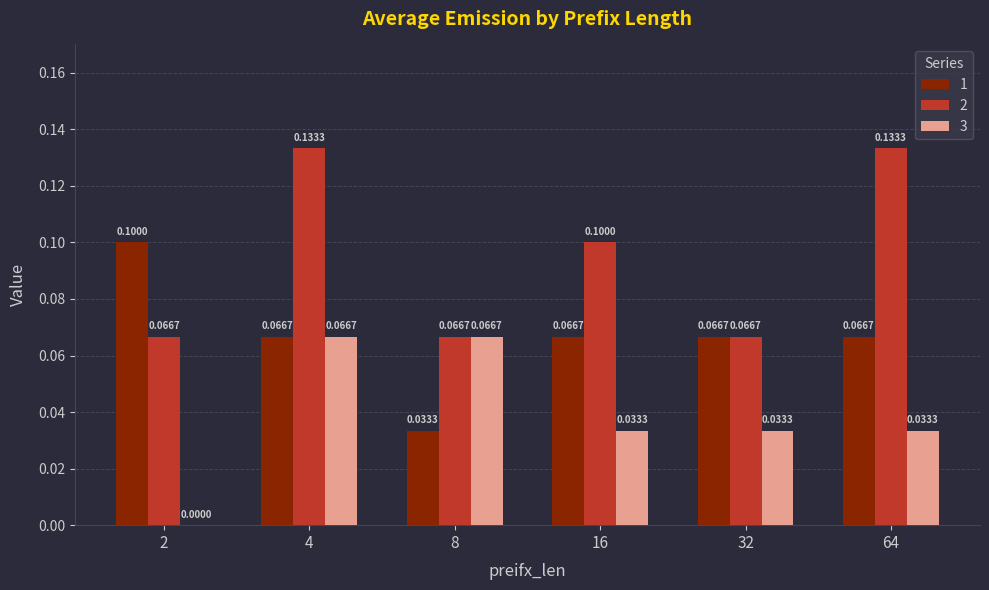

Count the 2 values in the range 0 to 1.

6